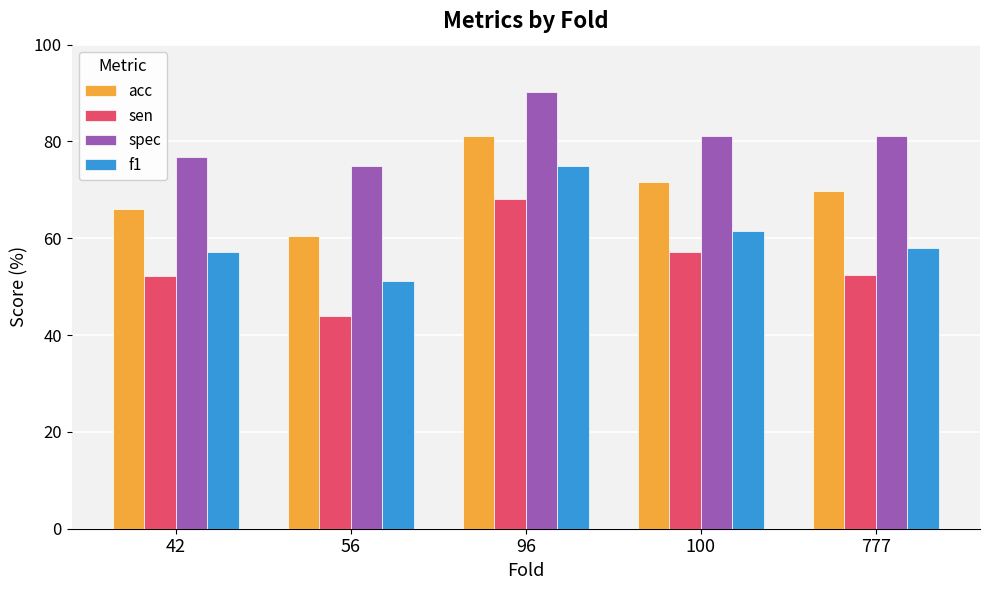

What is the maximum value shown in the chart?

90.3